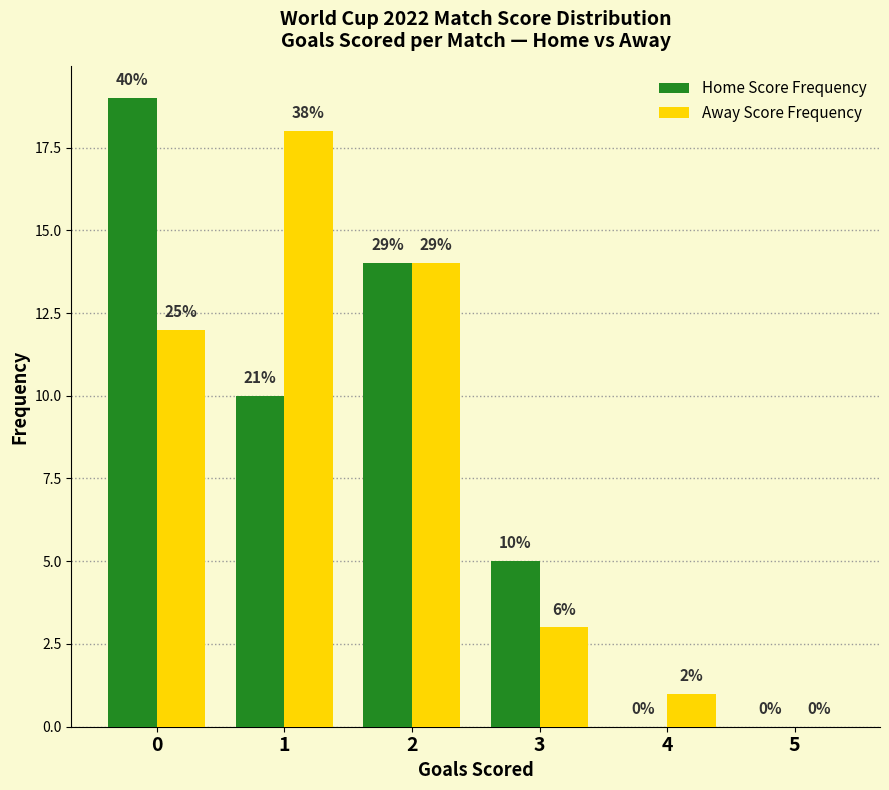

Between 2 and 3, which is larger?

2